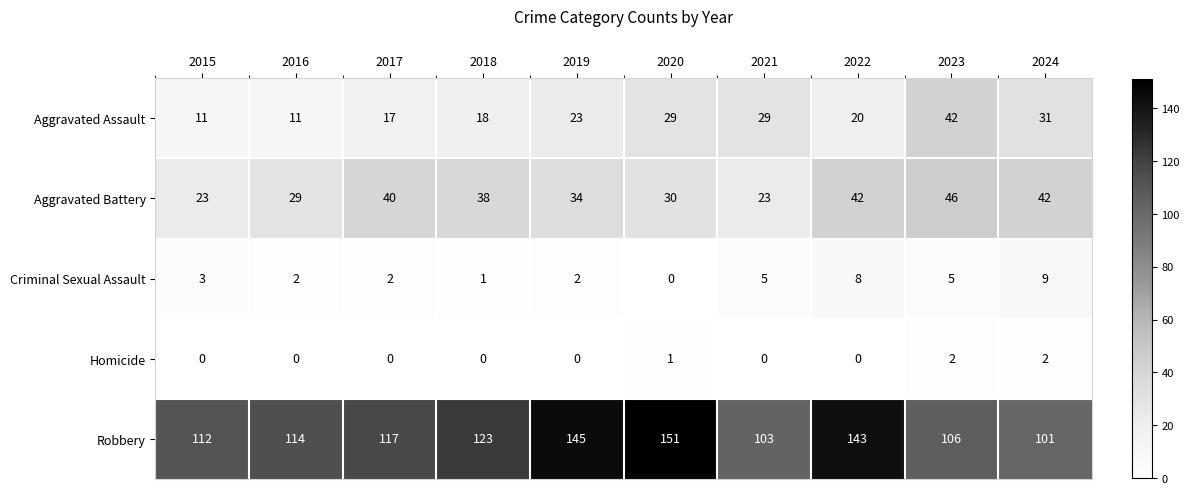

What is the sum of all Aggravated Assault values?

231